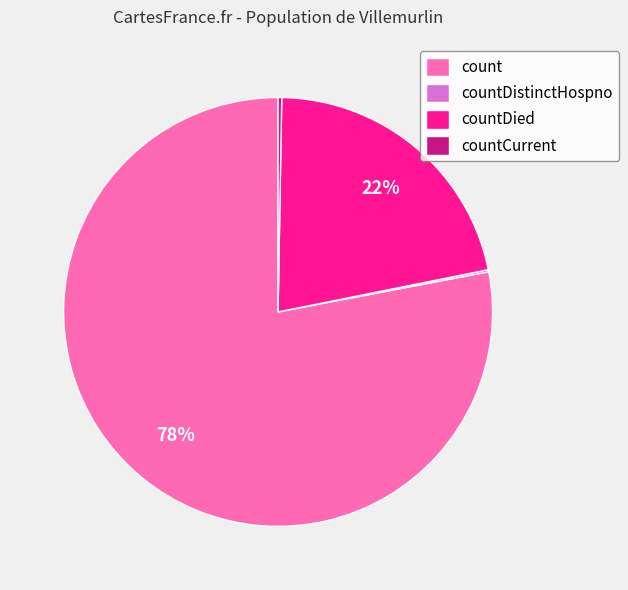

Does any single category account for the majority?

Yes